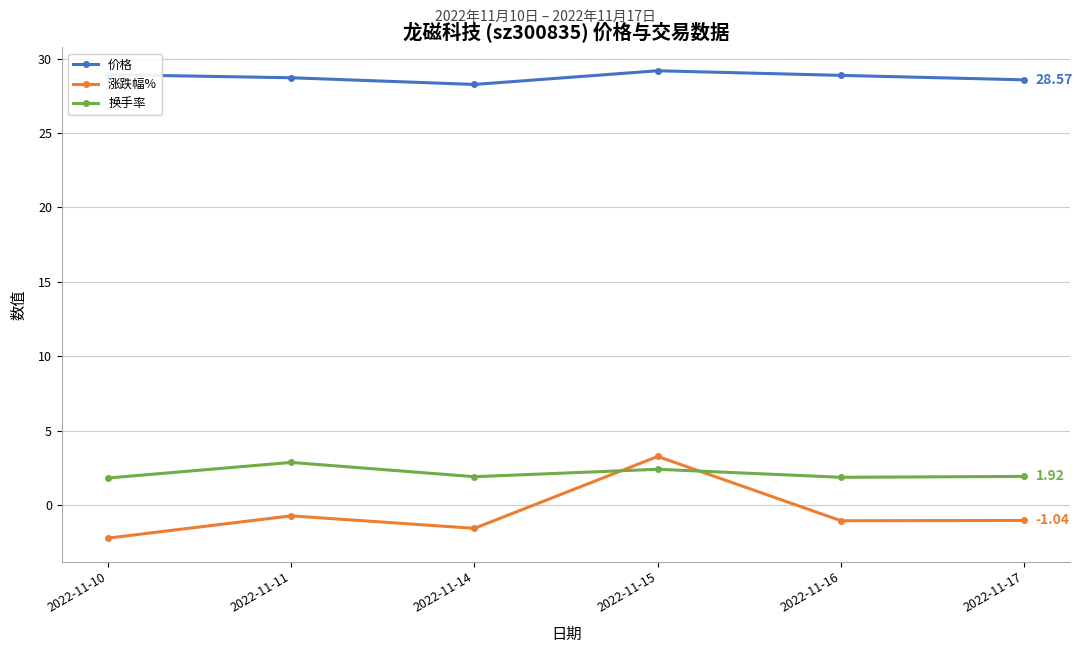

What is the total value across all series at 2022-11-15?

34.8